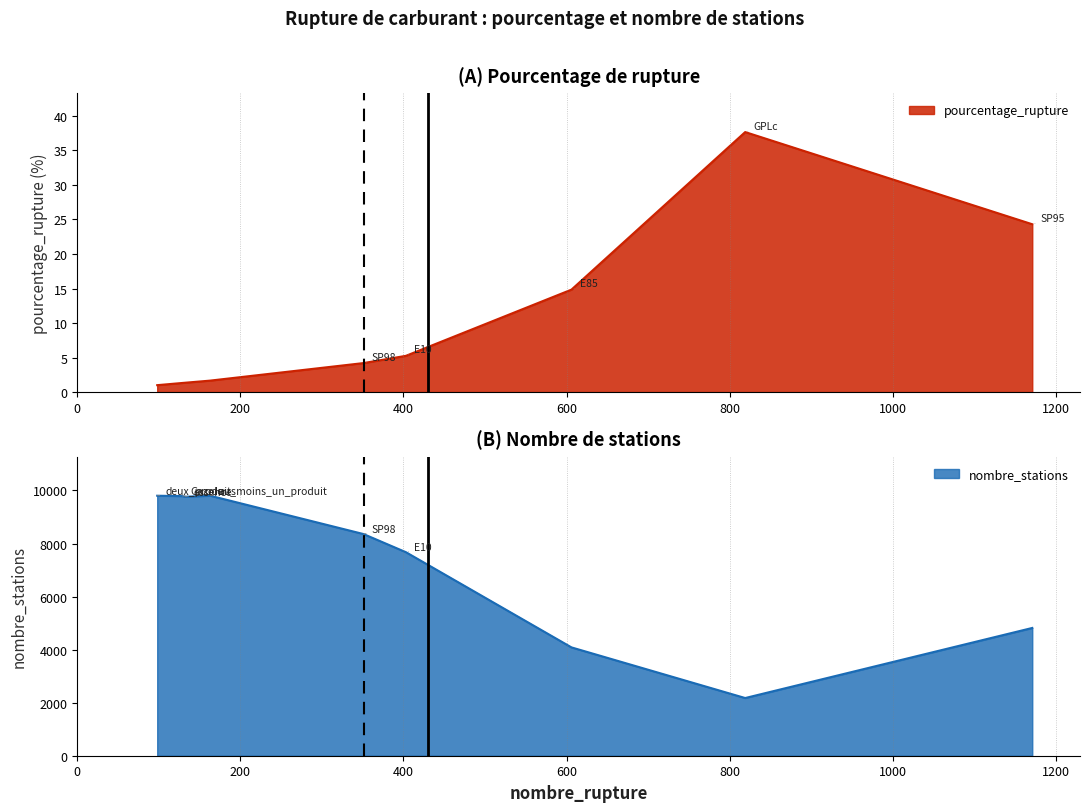

True or false: pourcentage_rupture has a value of 0.5 at deux_produits.

False